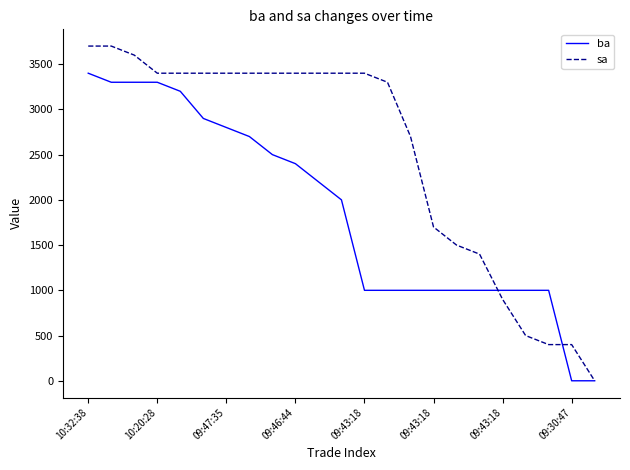

What is the maximum value shown in the chart?

3700